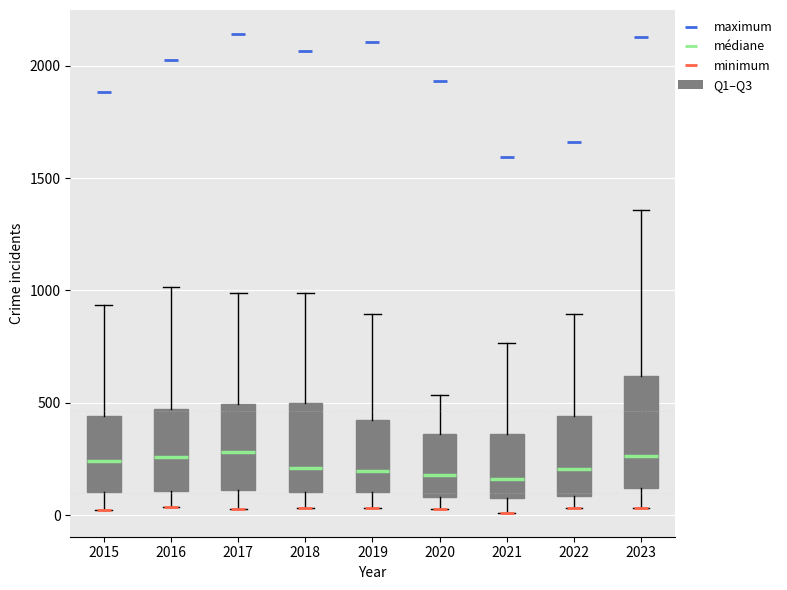

Where is the lower edge of the box at x = 2018 on the y-axis? The values are not printed on the chart, so give them approximately, as read against the axis.

100